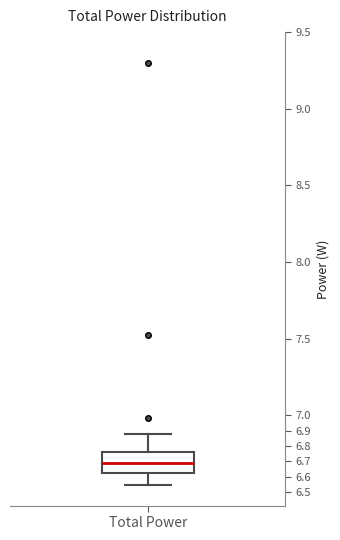

Transcribe this box plot: give where the median line is, the range the box spans, and where the two whiskers end, as read against the y-axis. The values are not printed on the chart, so give them approximately, as read against the axis.

median 6.69, box 6.62 to 6.76, whiskers 6.55 to 6.88